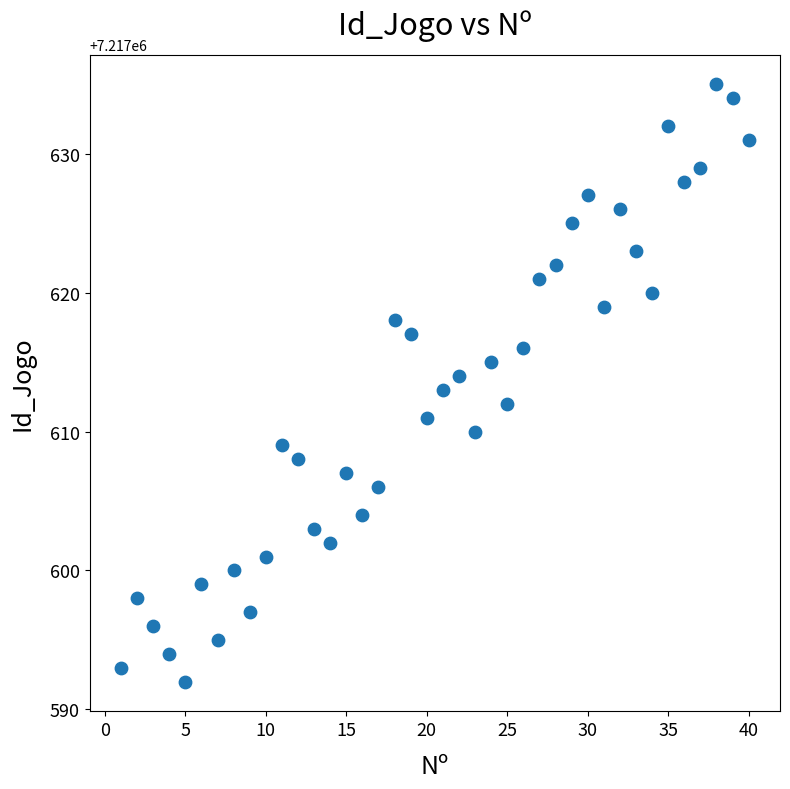

What is the range of X values (max minus min)?

39